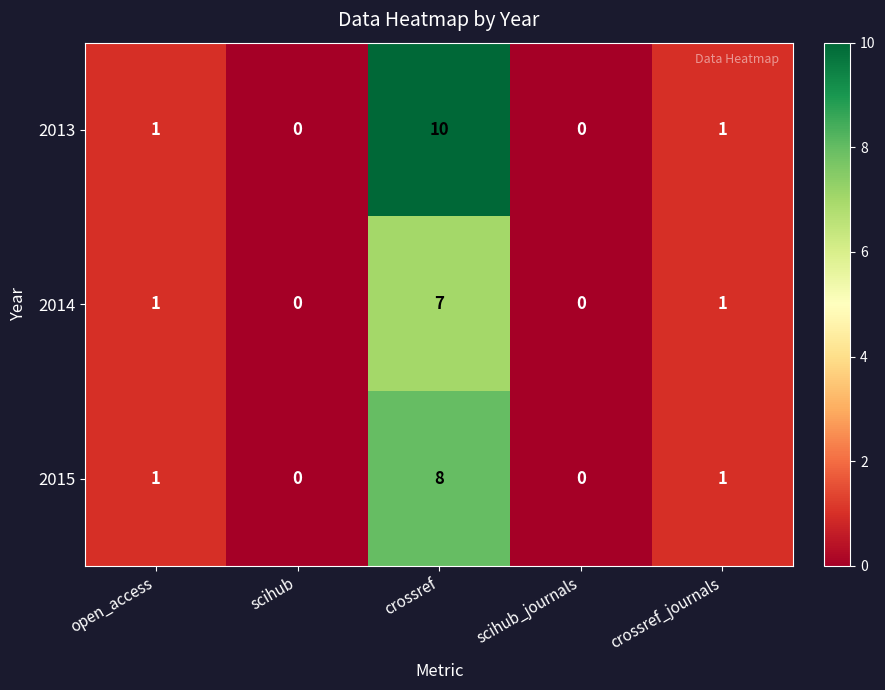

At which category does the chart reach its peak across all series?

crossref